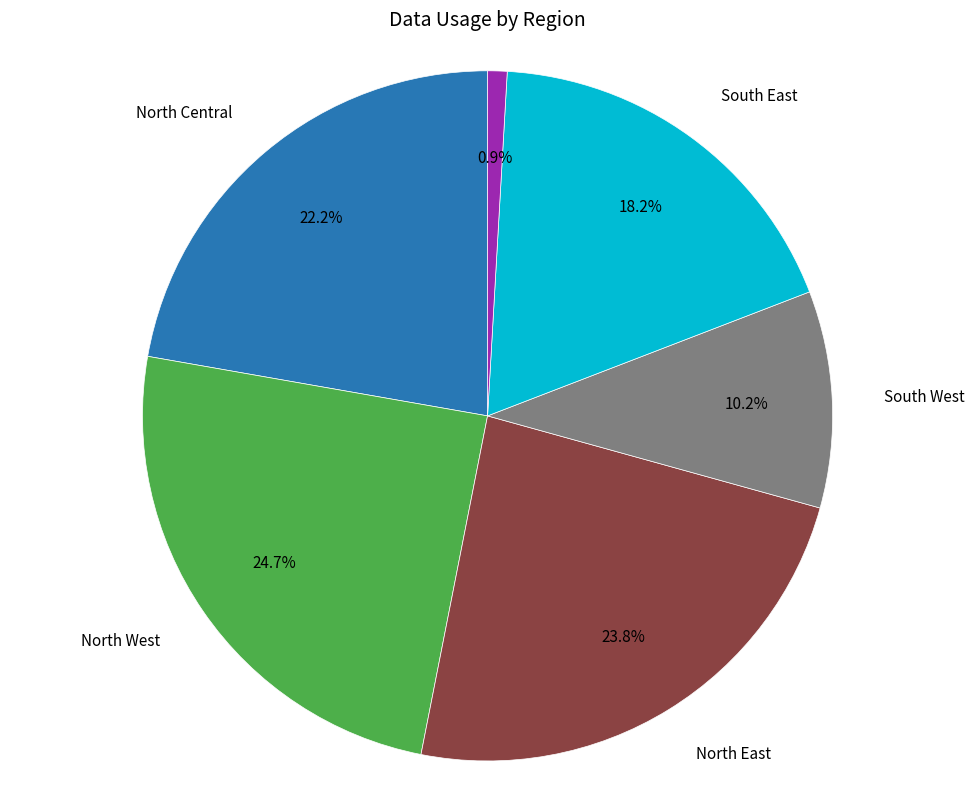

Does any single category account for the majority?

No